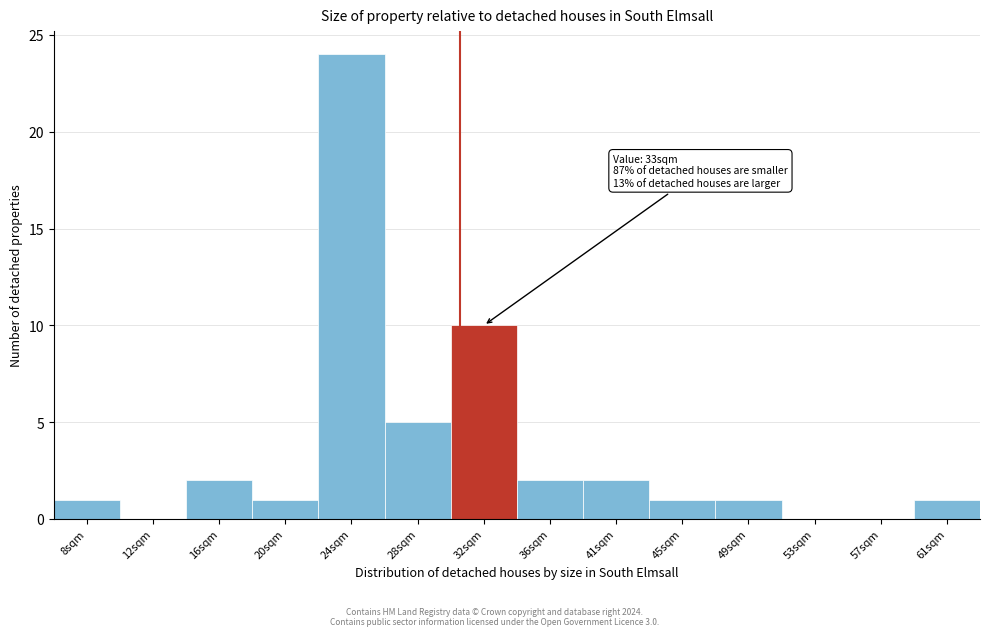

Reading left to right, transcribe all the data shown in this chart.

8sqm=1	12sqm=0	16sqm=2	20sqm=1	24sqm=24	28sqm=5	32sqm=10	36sqm=2	41sqm=2	45sqm=1	49sqm=1	53sqm=0	57sqm=0	61sqm=1